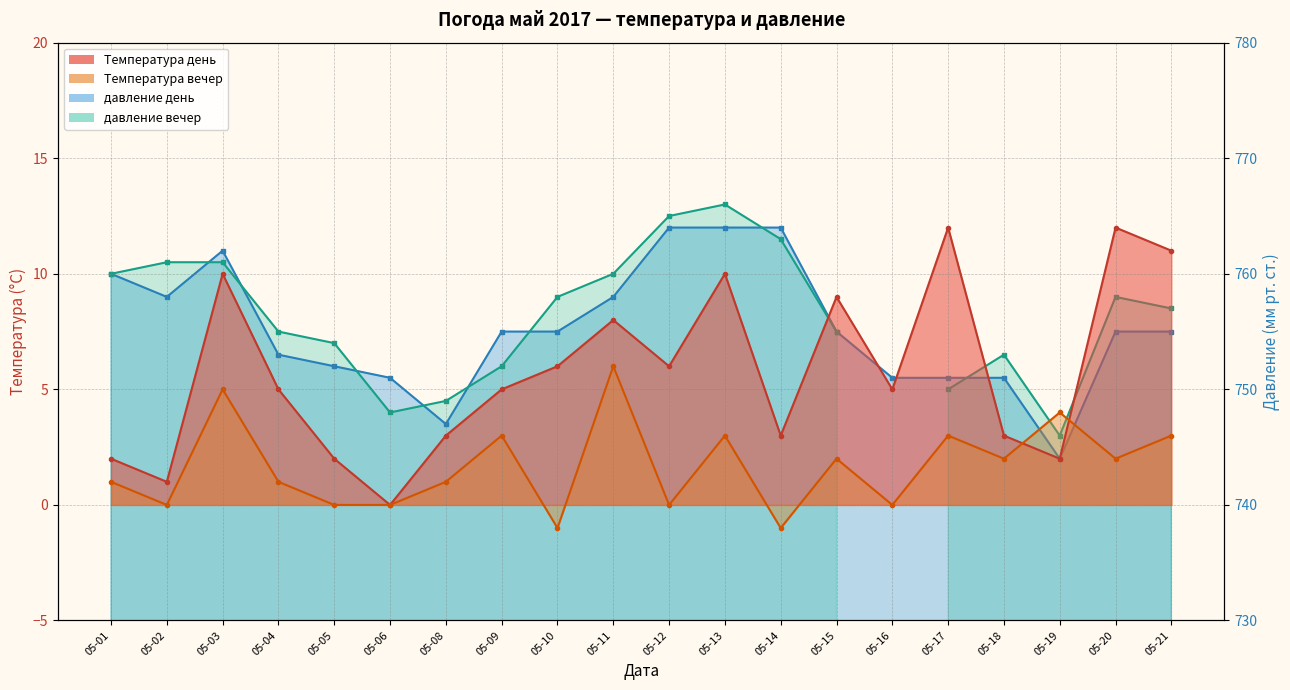

The Температура вечер series shows 10 at 05-11. True or false?

False